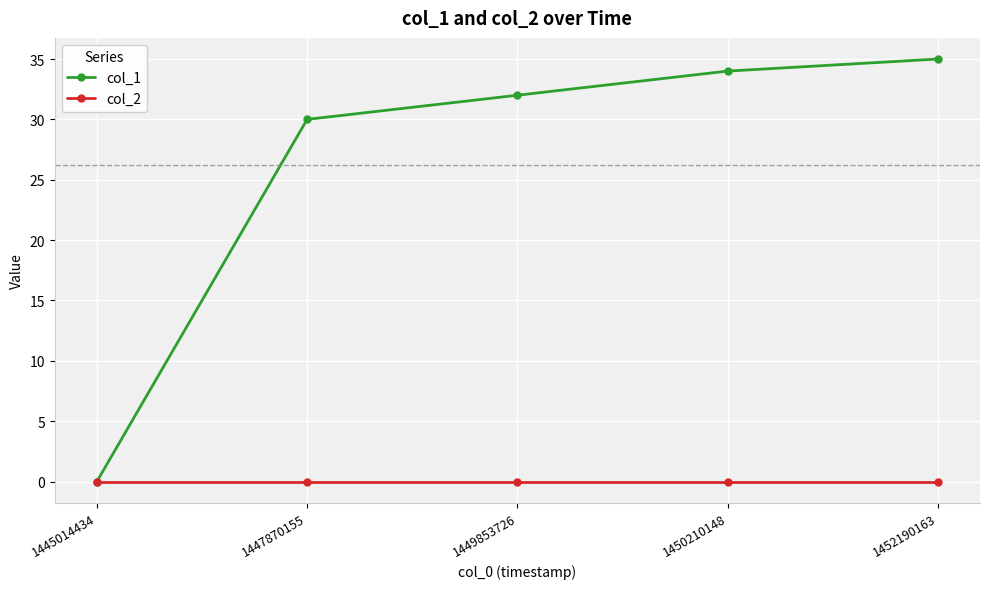

At which label is col_1 closest to 17?

1447870155